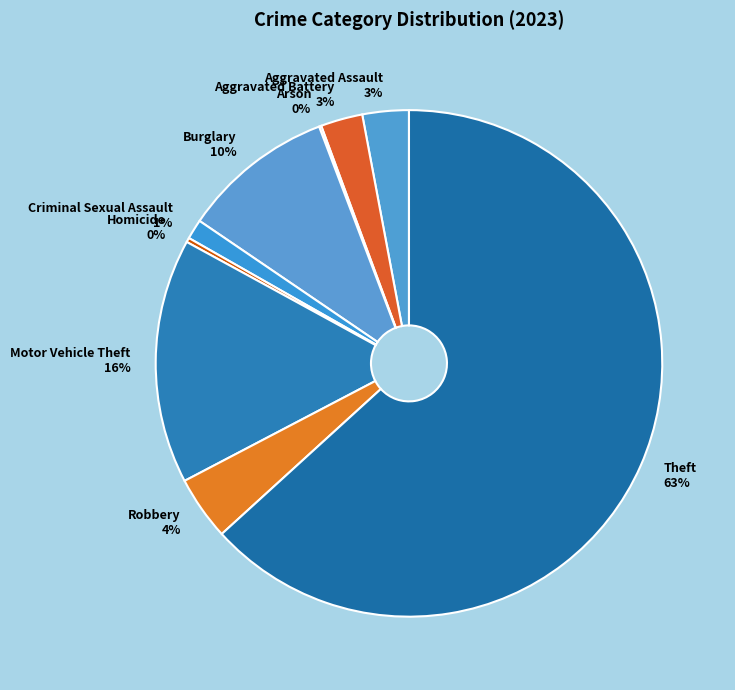

Which category has the biggest portion of the pie?

Theft